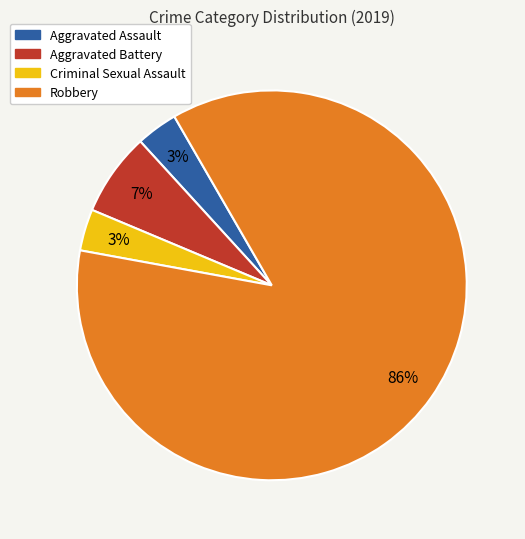

Is the sum of Aggravated Battery and Aggravated Assault greater than half?

No